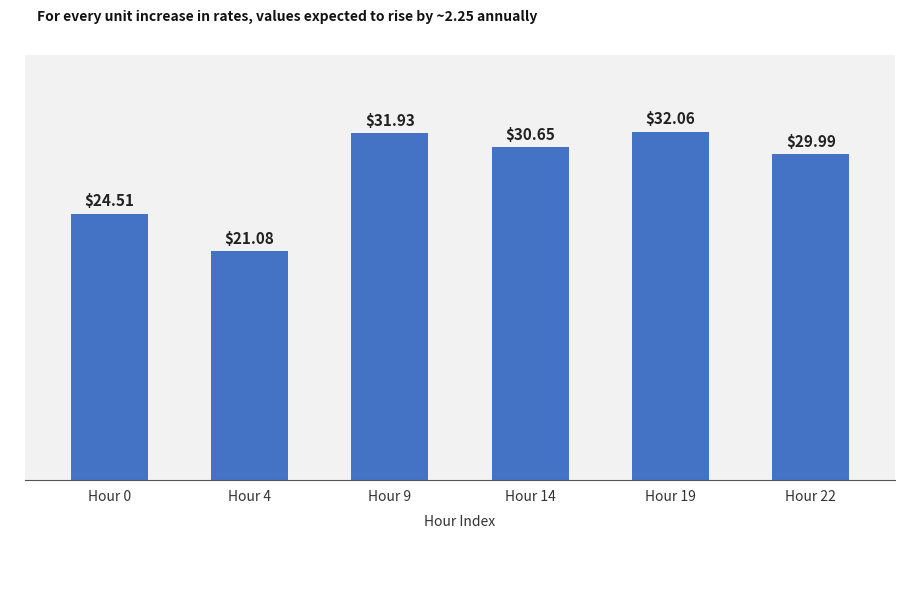

Is it true that the value at Hour 4 is 21.1?

True